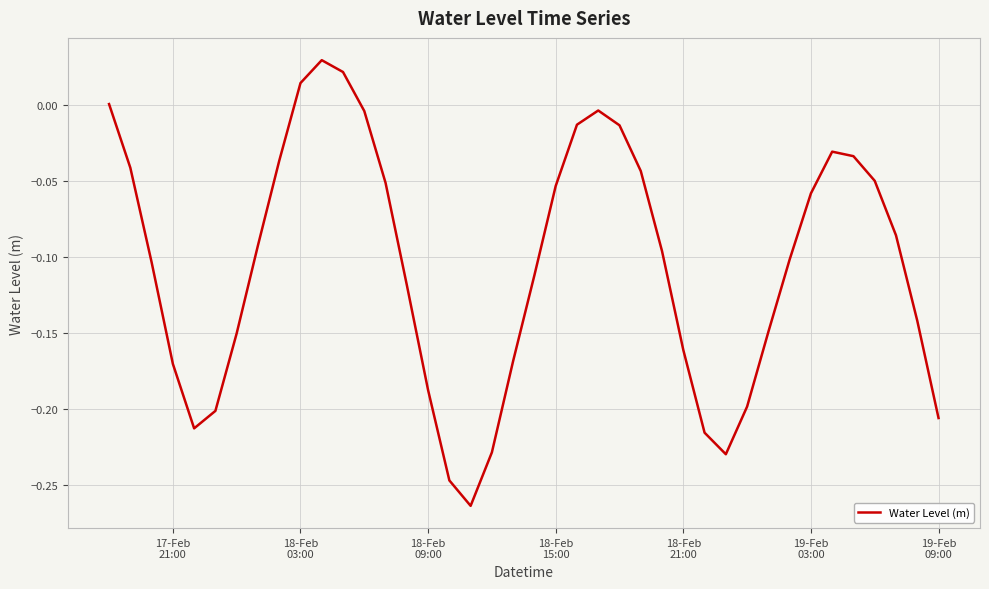

What is the difference between the maximum and minimum values?

0.3